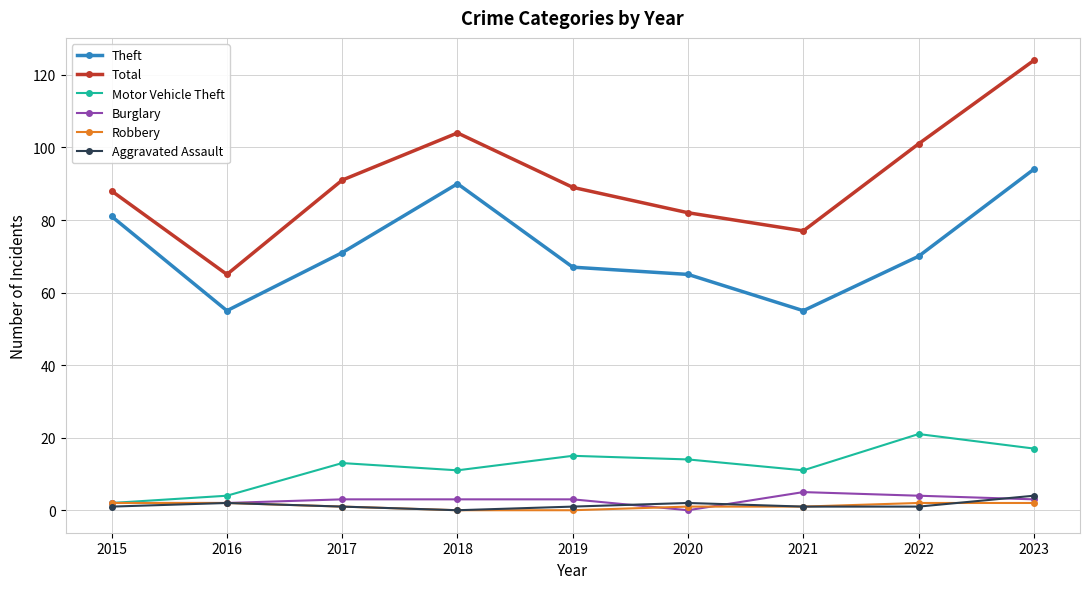

What value does the Total series have at 2022, to the nearest 5?

100